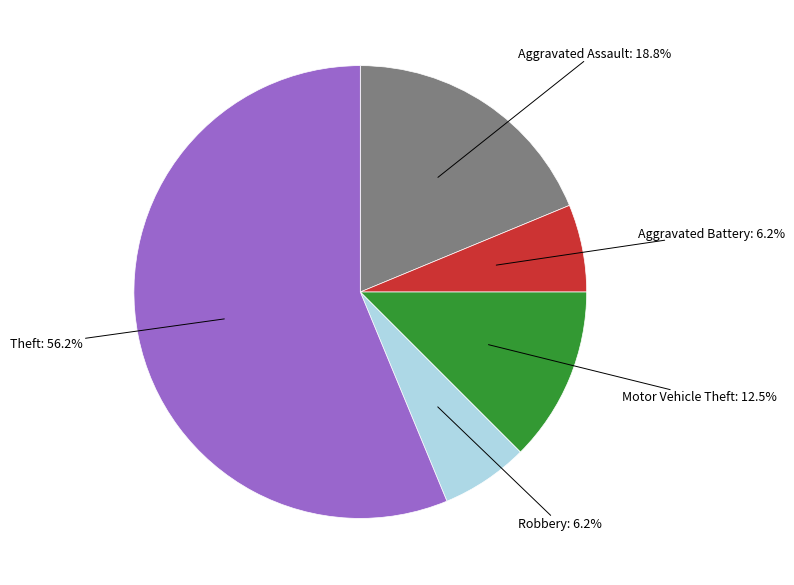

Does any single category account for the majority?

Yes